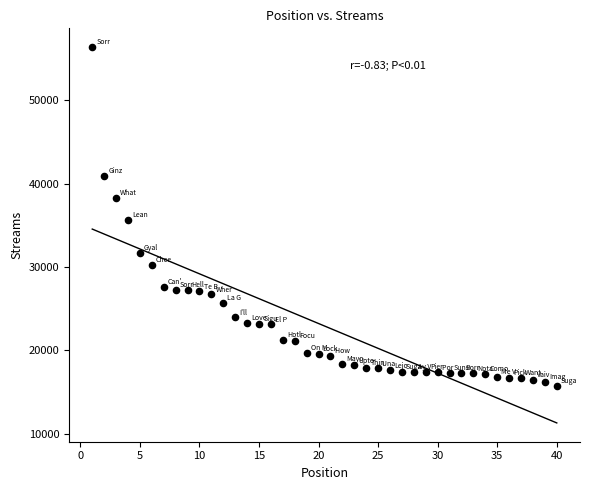

What is the range of Y values (max minus min)?

40628